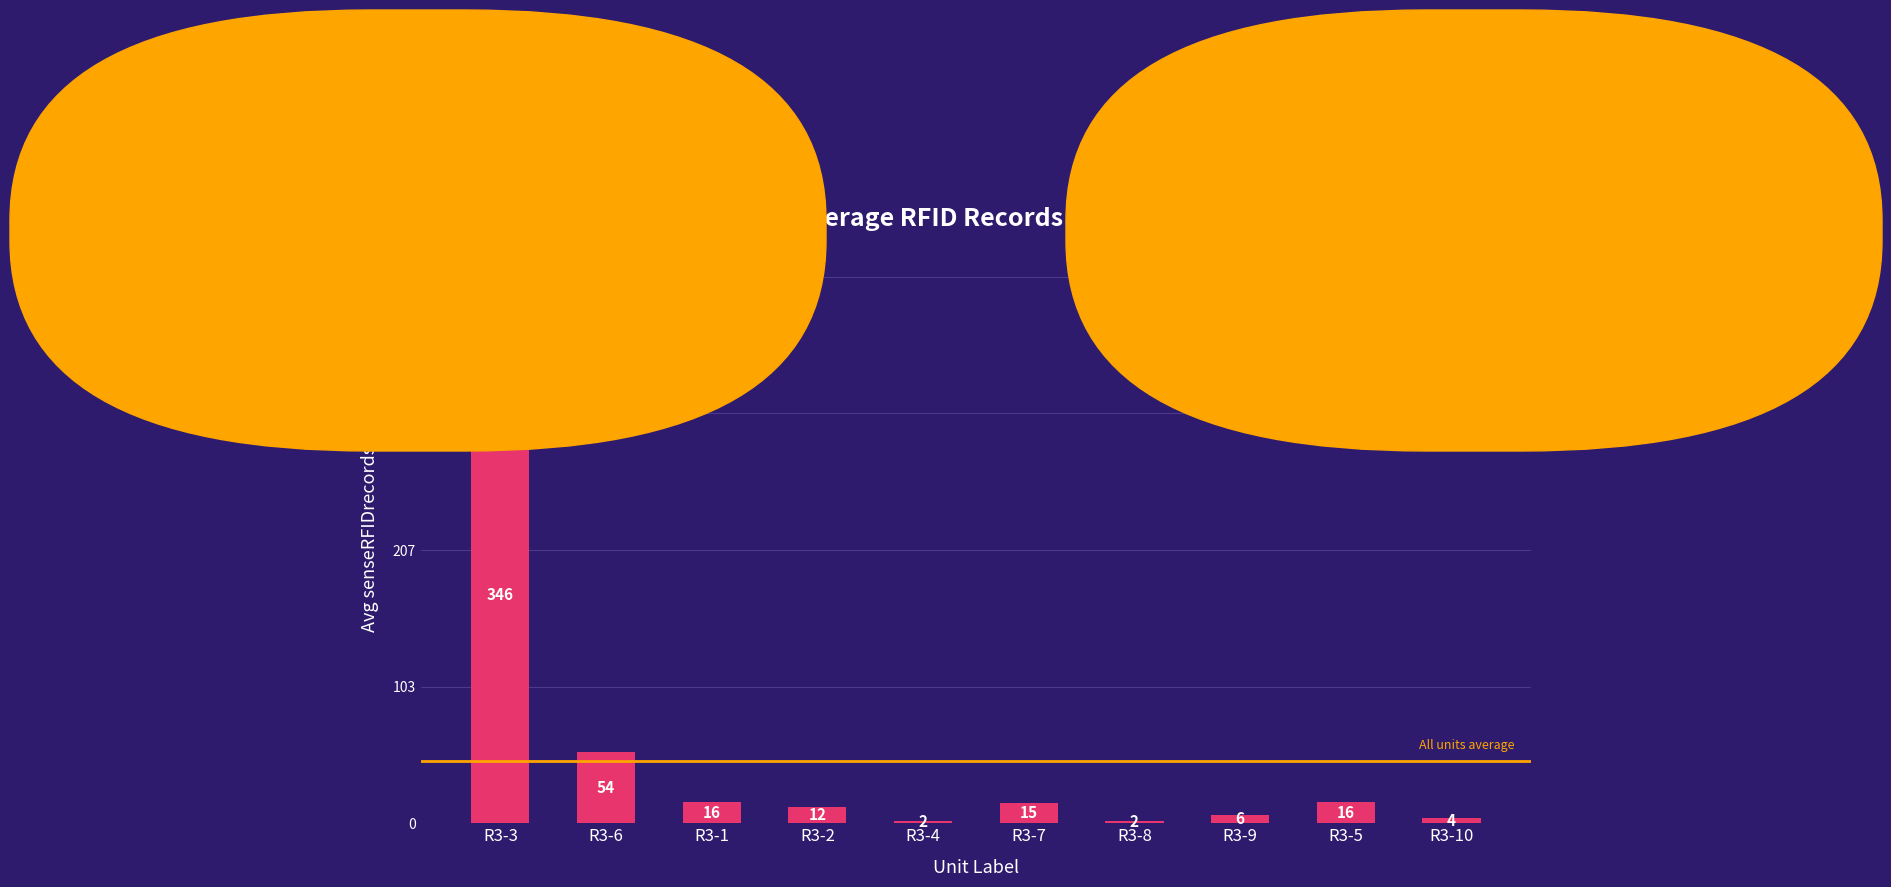

The value at R3-6 is 54. True or false?

True